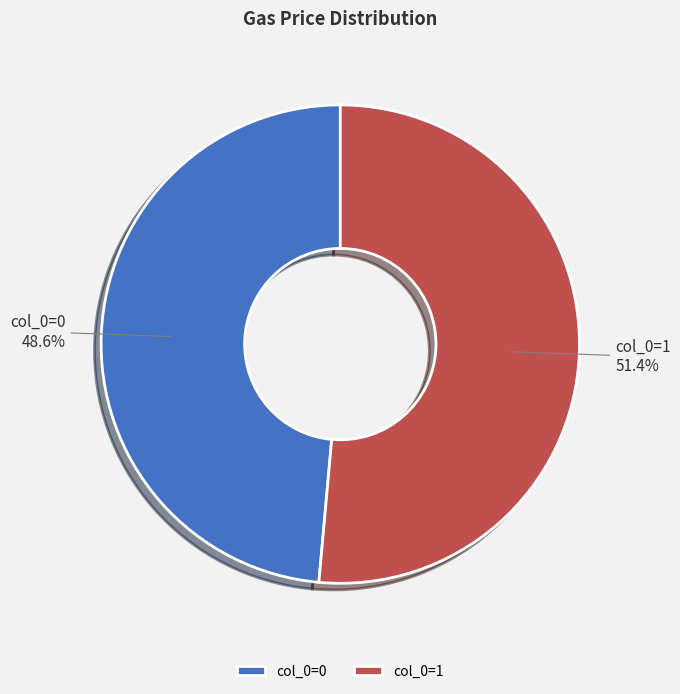

Is col_0=1 the majority of the pie?

Yes